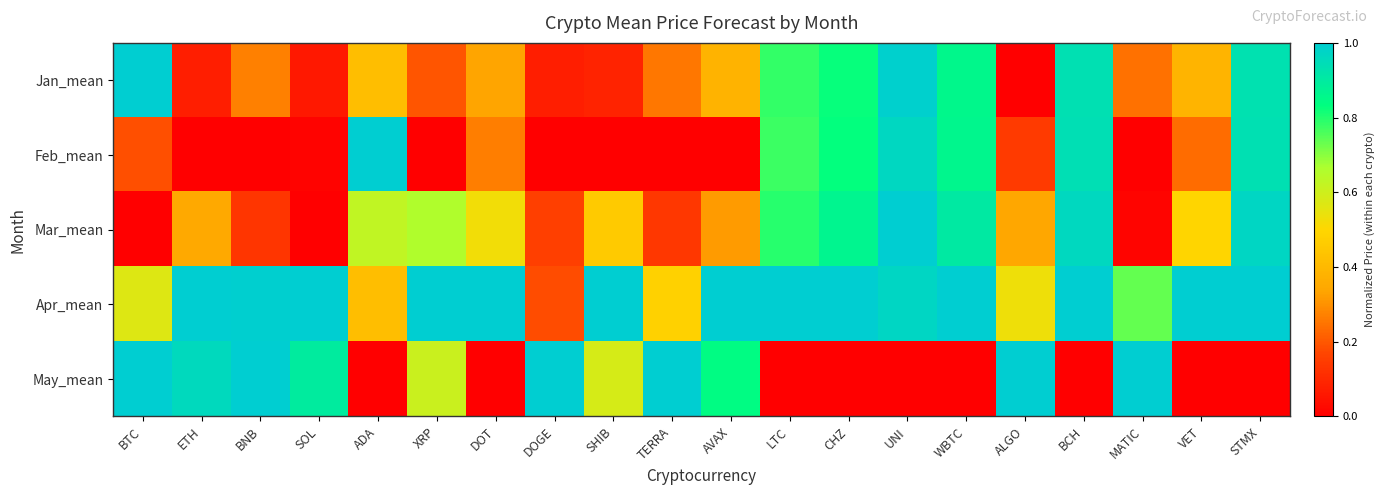

What is the total value across all series at DOT?

2.1